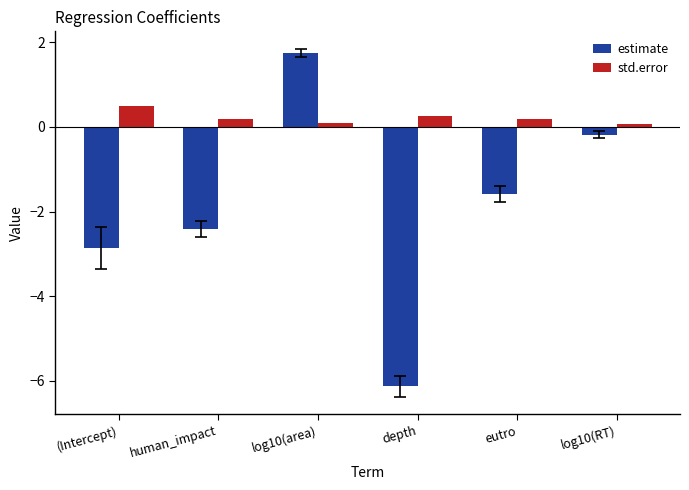

Rank the series by their average value, from highest to lowest.

std.error, estimate